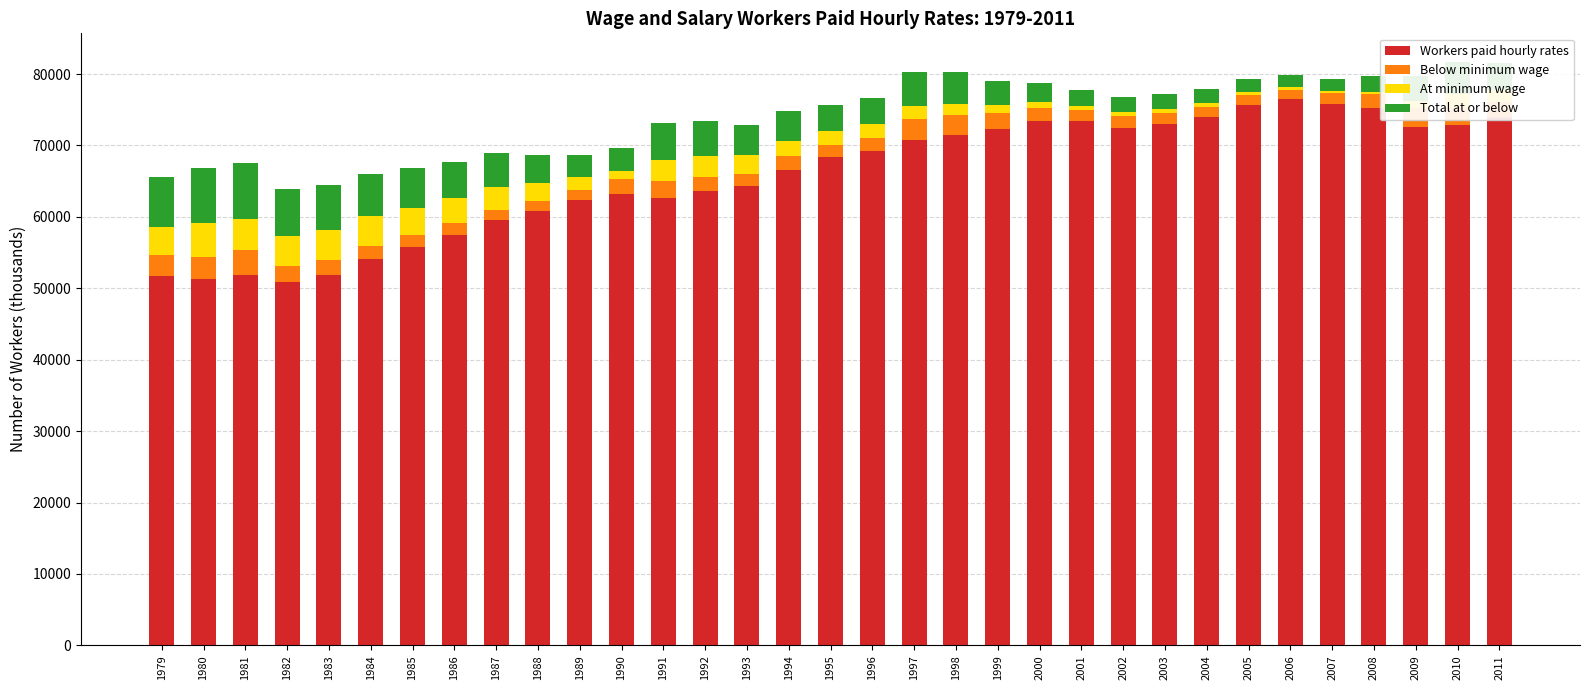

Is it true that Workers paid hourly rates equals 46158 at 2002?

False